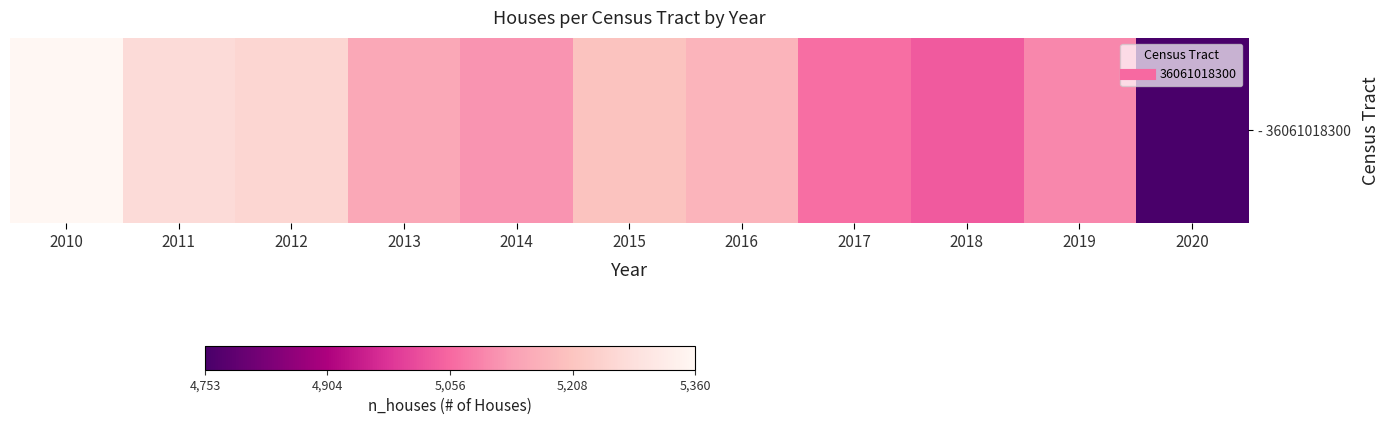

How many data points are less than 5149?

5